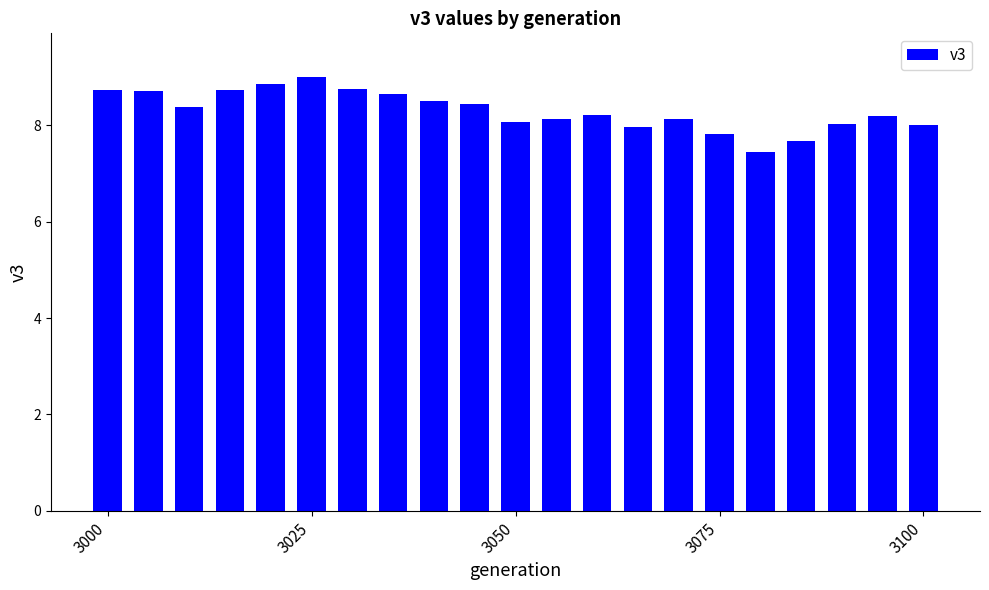

What is the value of the 10th bar from the left?

8.5